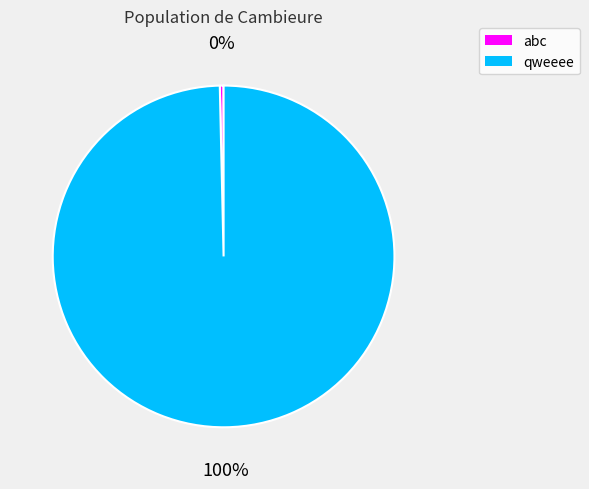

The abc slice represents 0% of the pie. True or false?

True